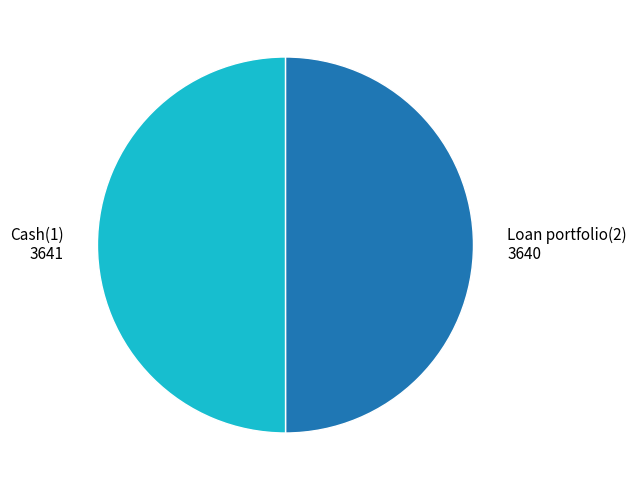

Is the sum of Cash(1) and Loan portfolio(2) greater than half?

Yes